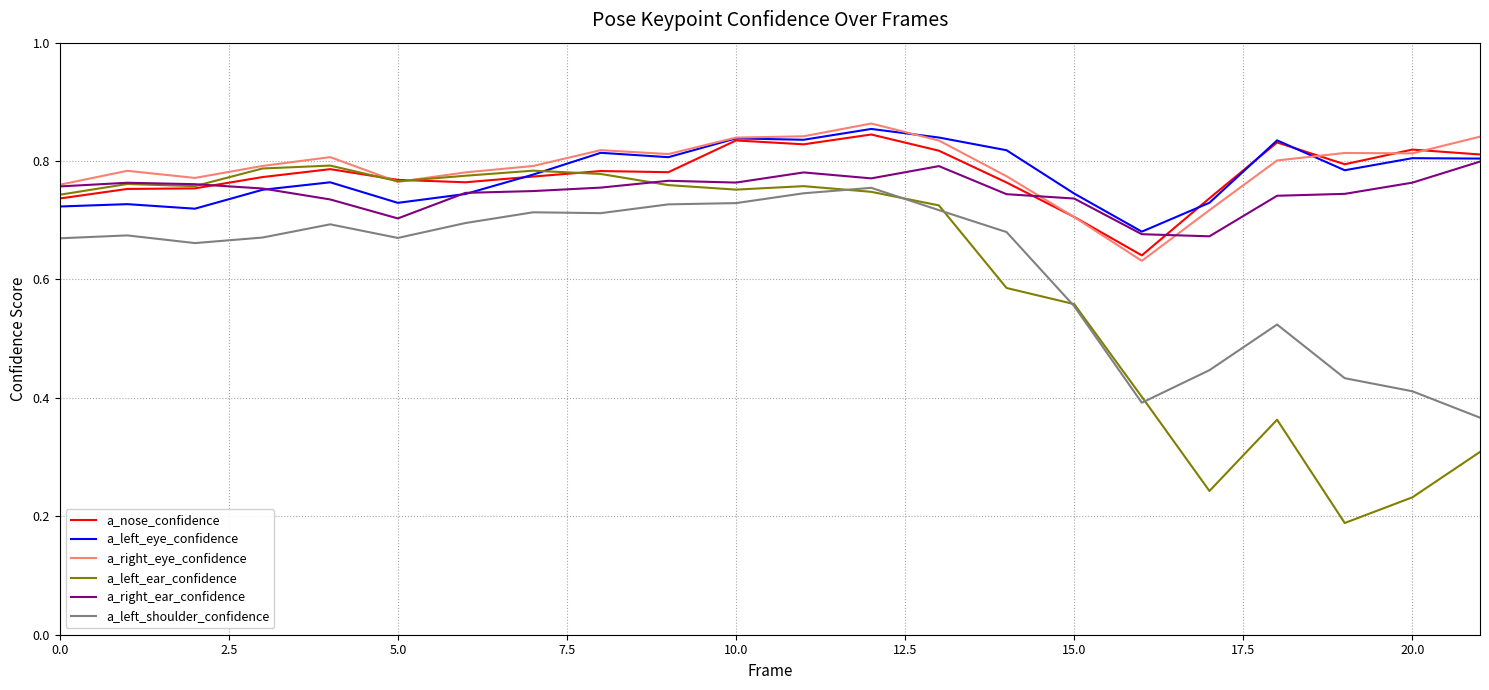

Which series has the widest spread of values?

a_left_ear_confidence